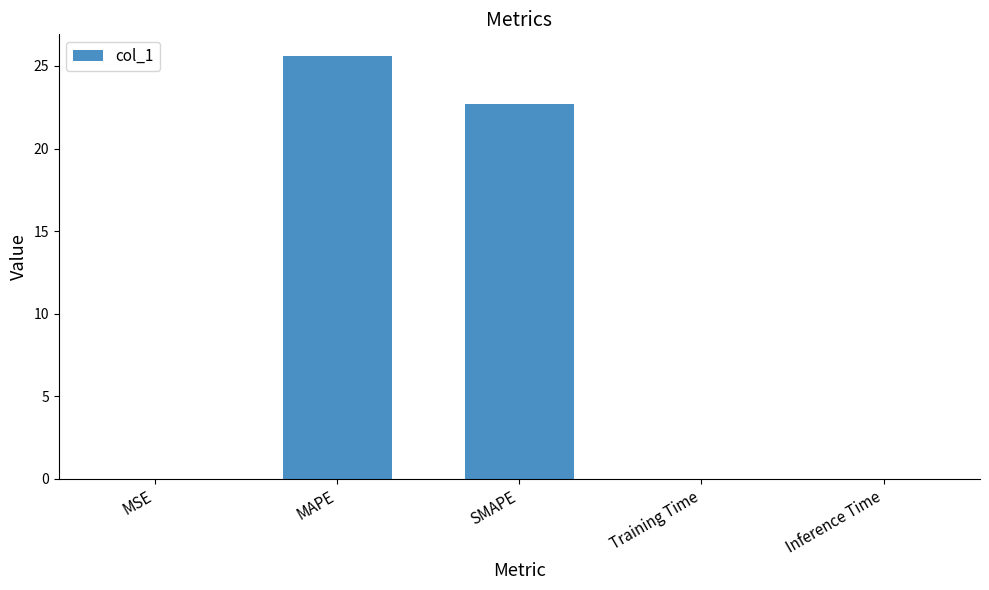

What value does the data have at SMAPE?

22.7